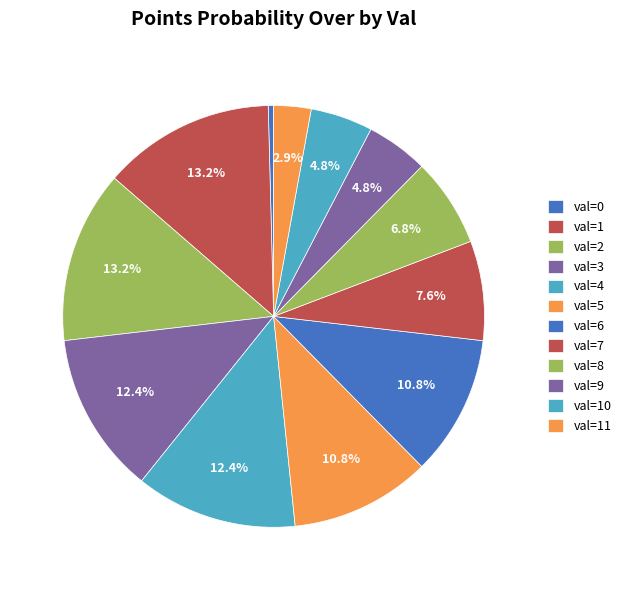

How many segments does this pie chart have?

12